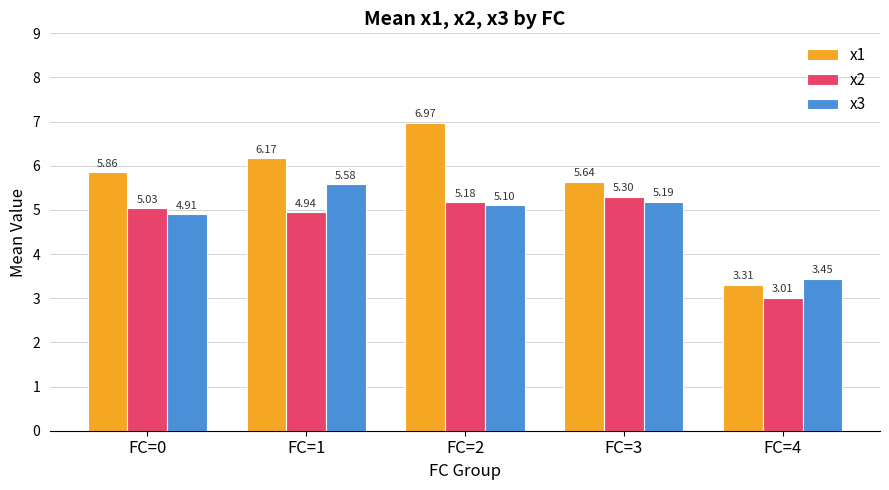

Where does the x3 series first go above 5?

FC=1